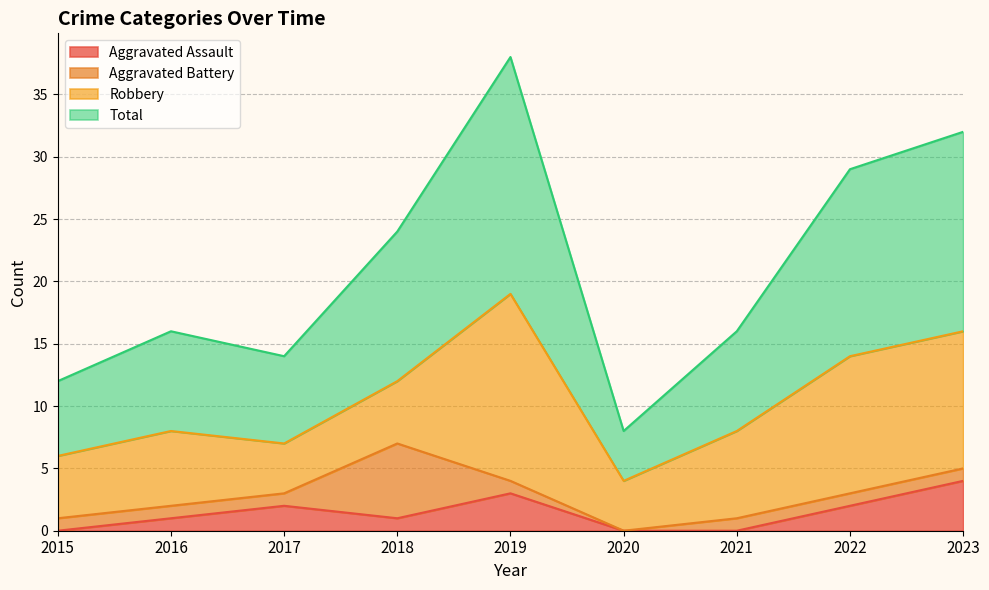

What is the sum of the Total values at 2022 and 2015?

41